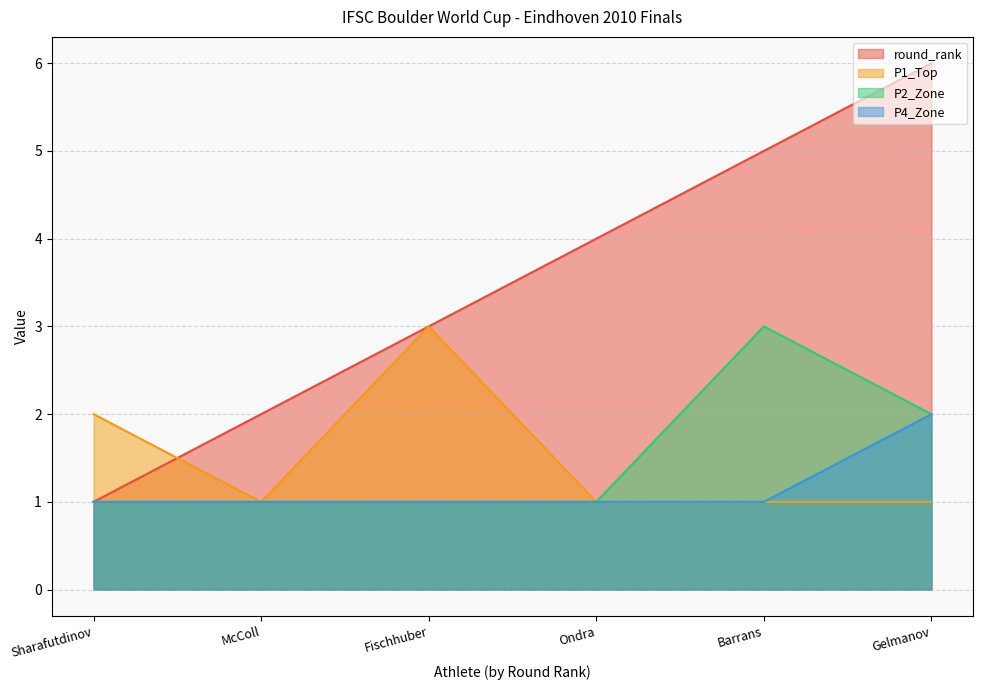

Reading right to left, transcribe all the data shown in this chart.

round_rank: 6	5	4	3	2	1
P1_Top: 1	1	1	3	1	2
P2_Zone: 2	3	1	1	1	1
P4_Zone: 2	1	1	1	1	1